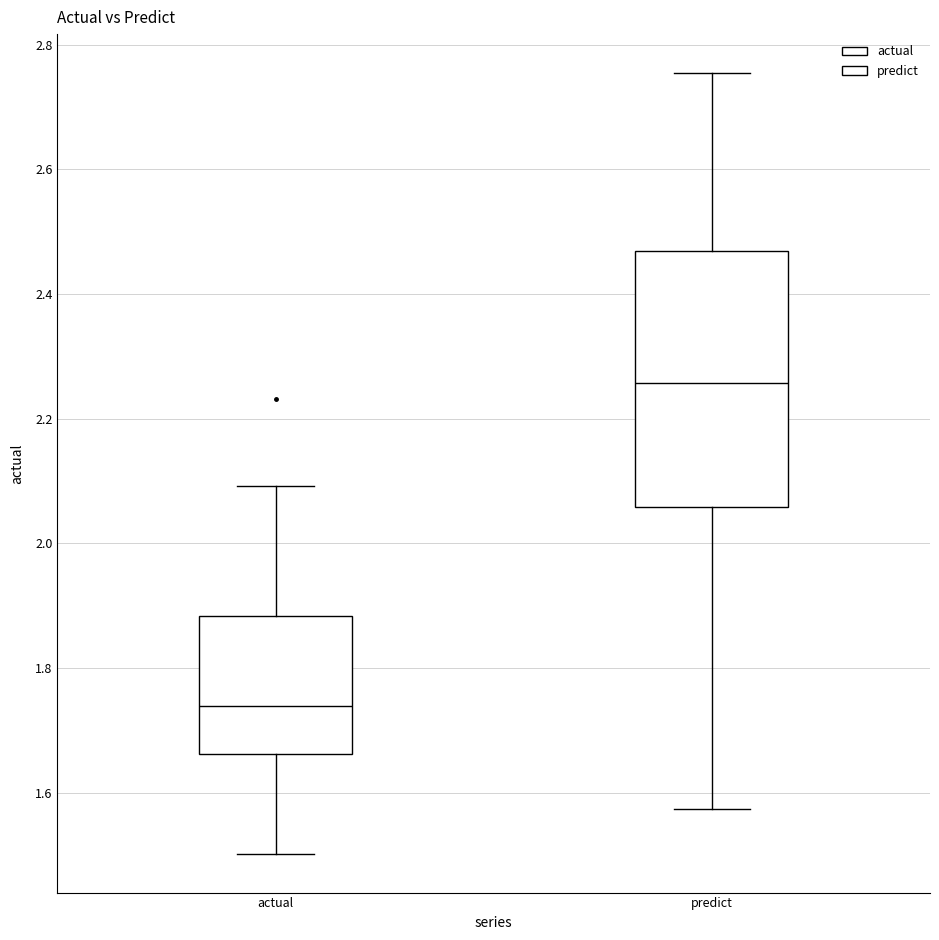

Which box is the tallest, from its lower edge to its upper edge?

predict